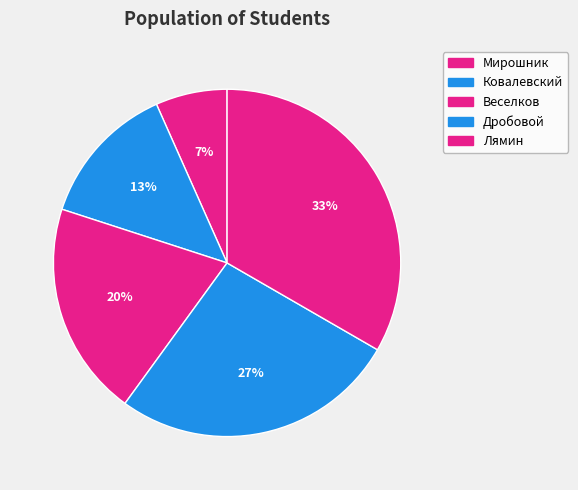

What is the ratio of the value at Веселков to the value at Дробовой?

0.8